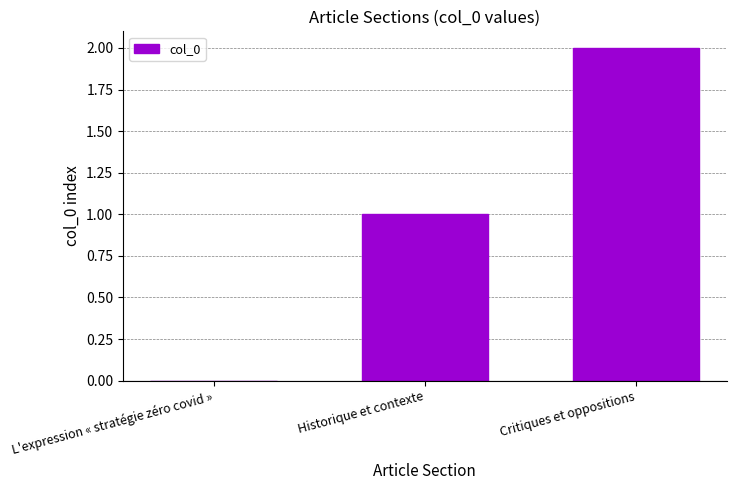

How many positive values are there?

2